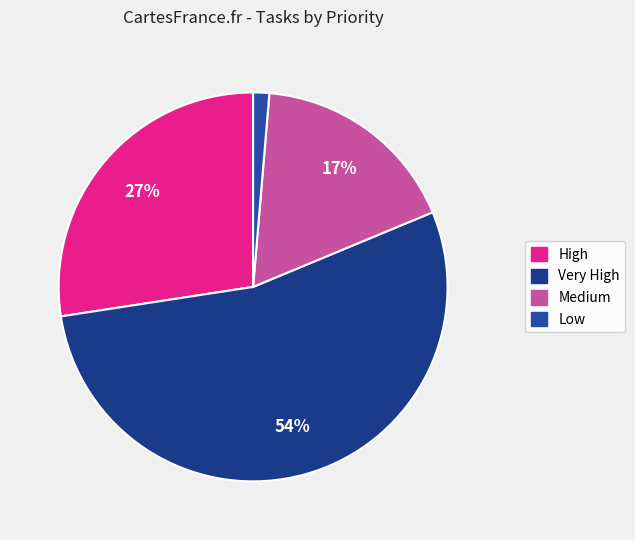

Is there a majority slice in this chart?

Yes